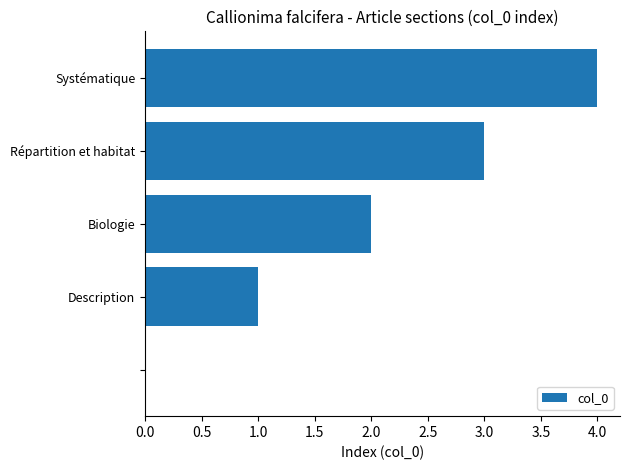

What is the maximum value shown in the chart?

4